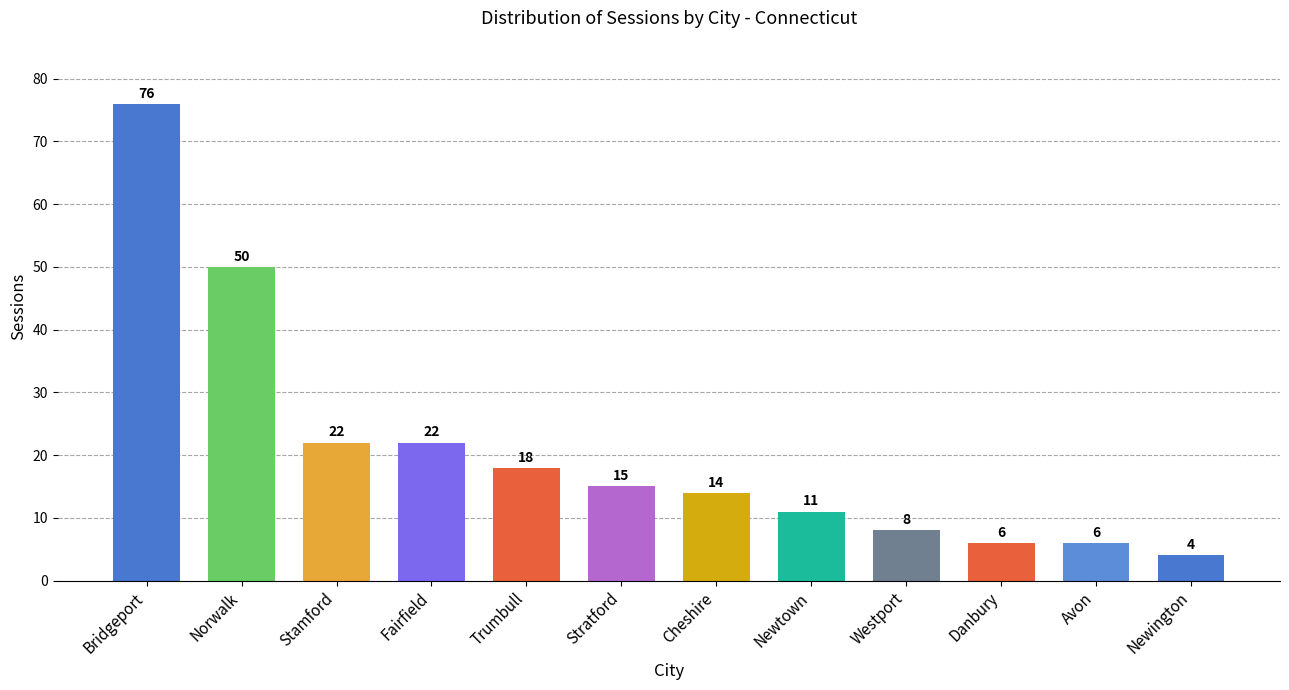

Reading left to right, transcribe all the data shown in this chart.

76	50	22	22	18	15	14	11	8	6	6	4